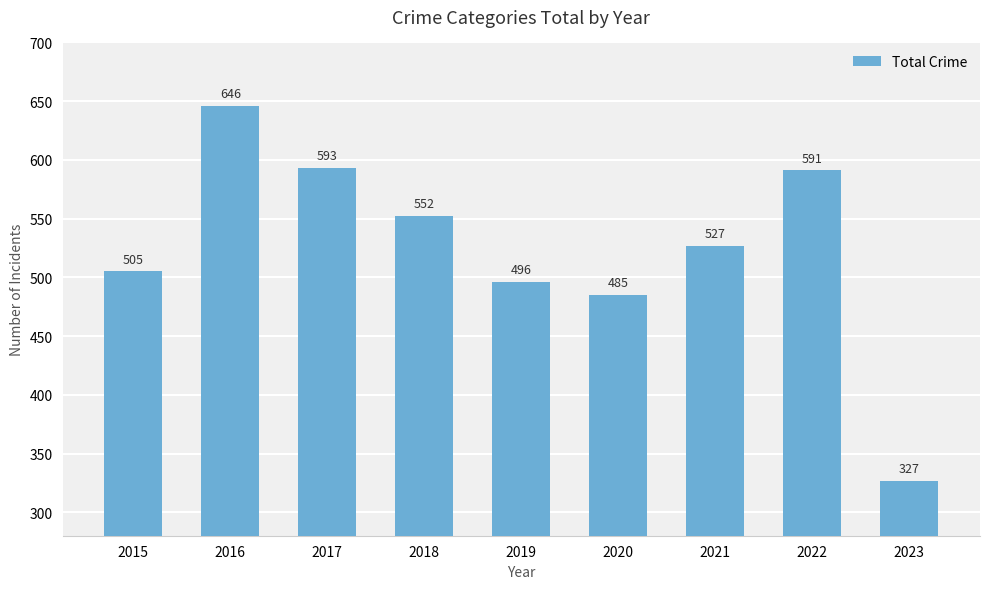

What is the sum of the values at 2021 and 2019?

1023